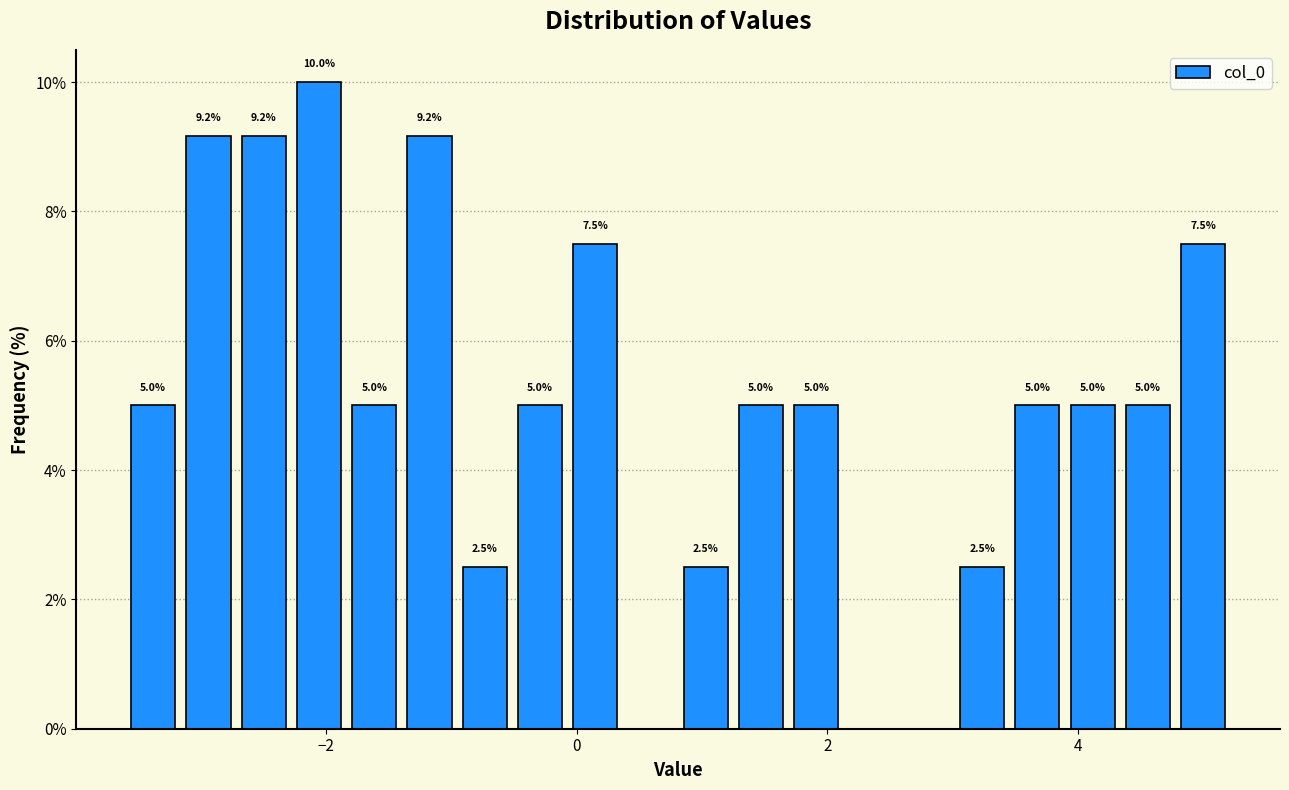

Around what value on the x-axis is the tallest bar? Give the approximate position of its centre, as read against the axis.

-2.0